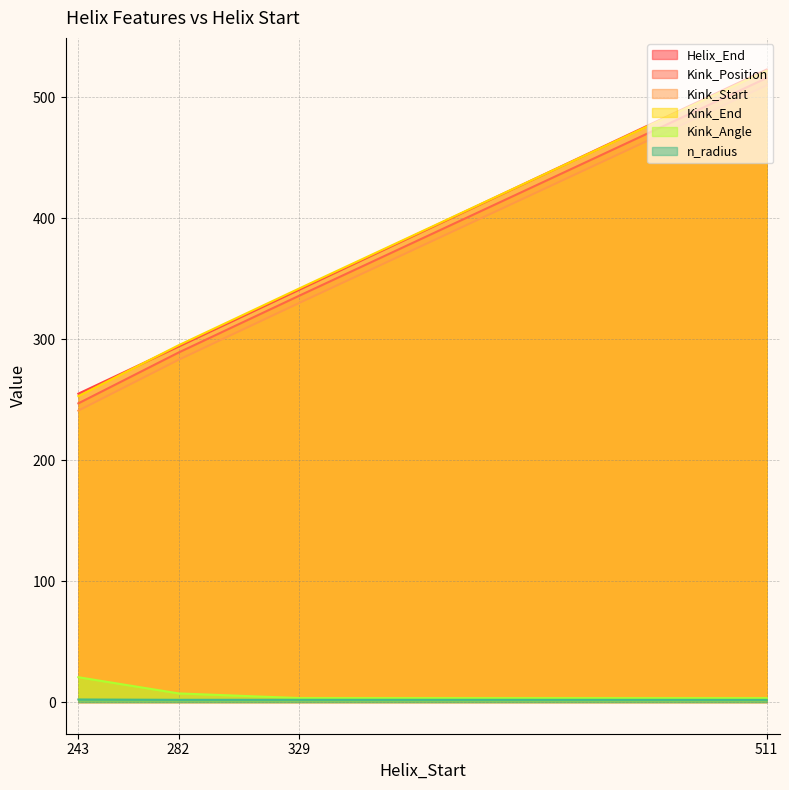

How many data points in Kink_Angle are above 7?

2